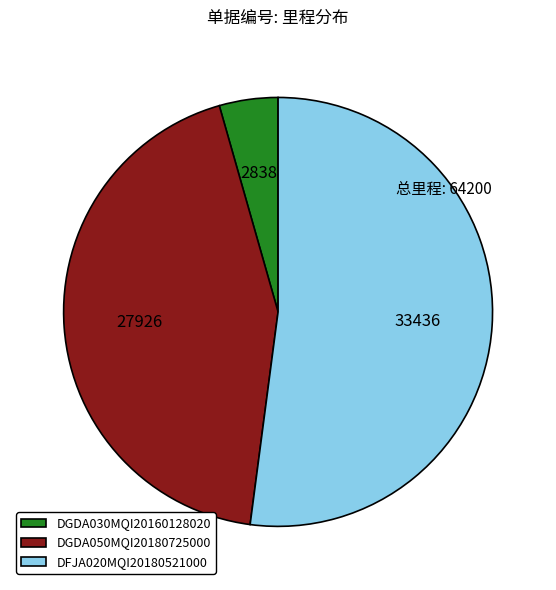

Which category has the biggest portion of the pie?

DFJA020MQI20180521000